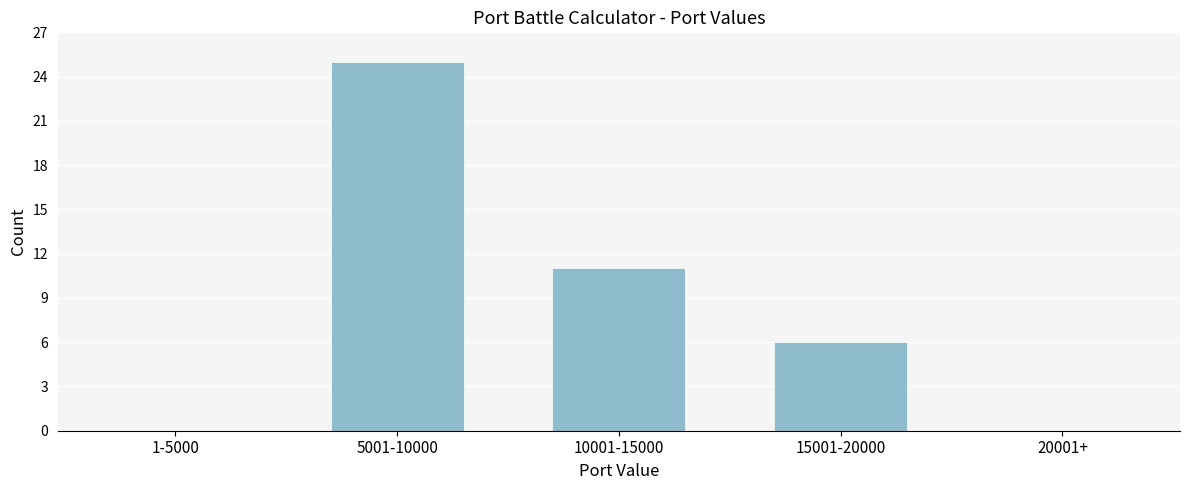

Reading right to left, transcribe all the data shown in this chart.

20001+=0	15001-20000=6	10001-15000=11	5001-10000=25	1-5000=0